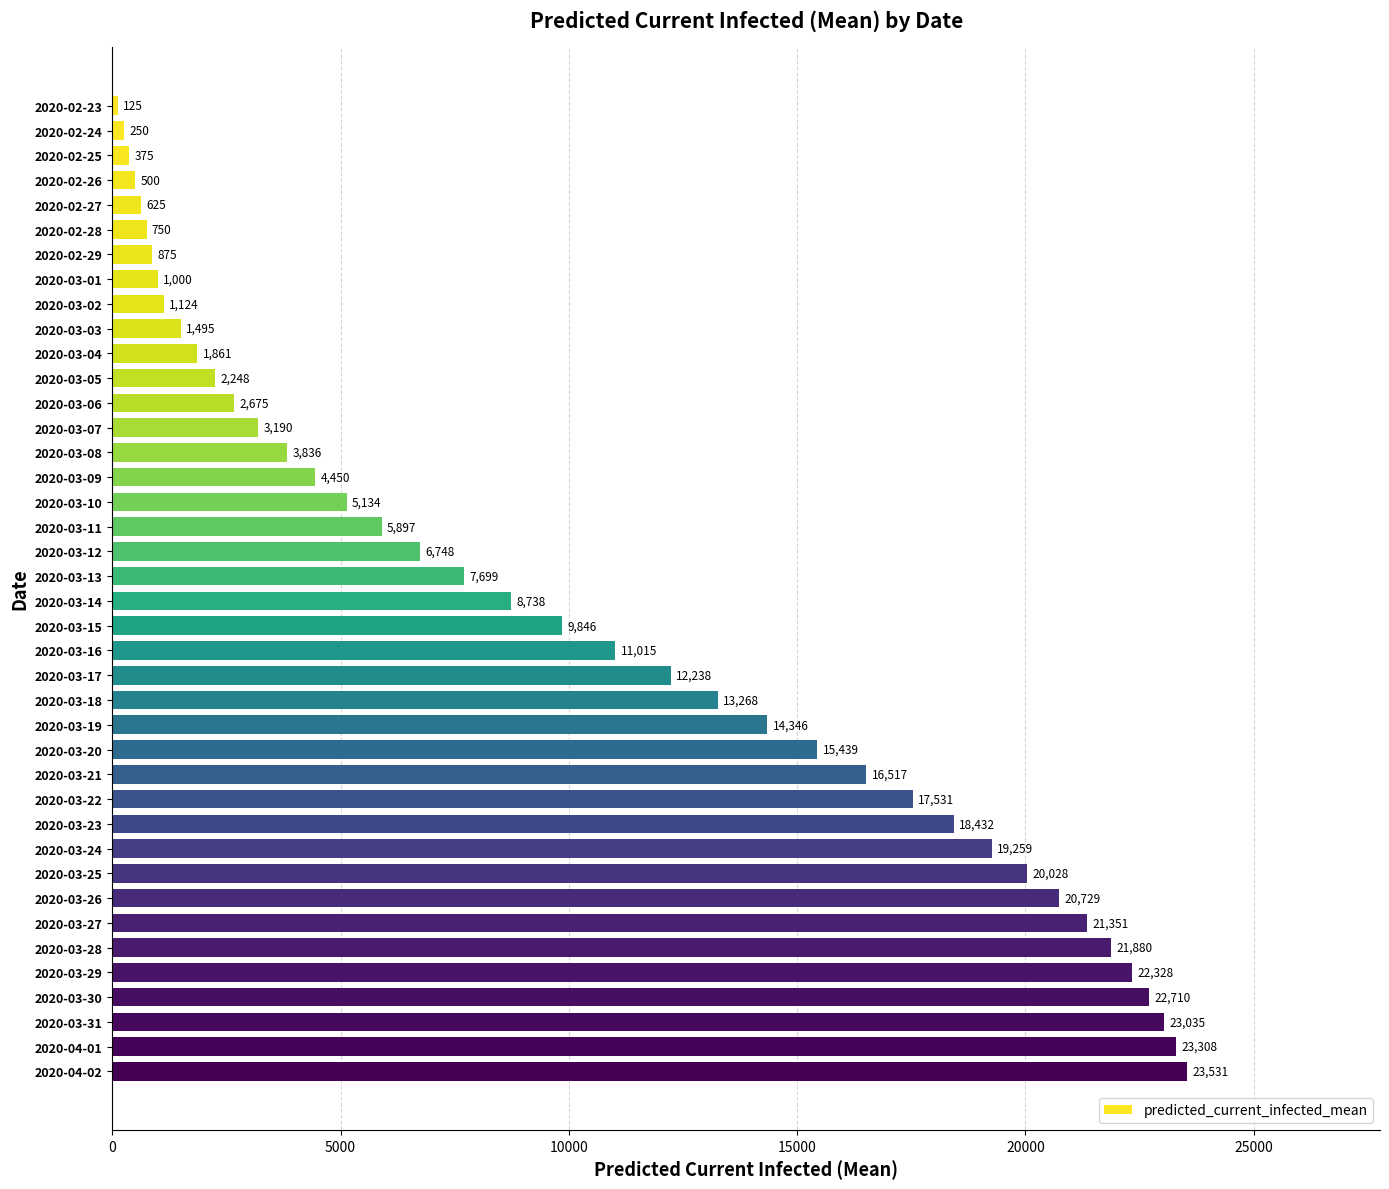

List the labels in order of value, smallest first.

2020-02-23, 2020-02-24, 2020-02-25, 2020-02-26, 2020-02-27, 2020-02-28, 2020-02-29, 2020-03-01, 2020-03-02, 2020-03-03, 2020-03-04, 2020-03-05, 2020-03-06, 2020-03-07, 2020-03-08, 2020-03-09, 2020-03-10, 2020-03-11, 2020-03-12, 2020-03-13, 2020-03-14, 2020-03-15, 2020-03-16, 2020-03-17, 2020-03-18, 2020-03-19, 2020-03-20, 2020-03-21, 2020-03-22, 2020-03-23, 2020-03-24, 2020-03-25, 2020-03-26, 2020-03-27, 2020-03-28, 2020-03-29, 2020-03-30, 2020-03-31, 2020-04-01, 2020-04-02